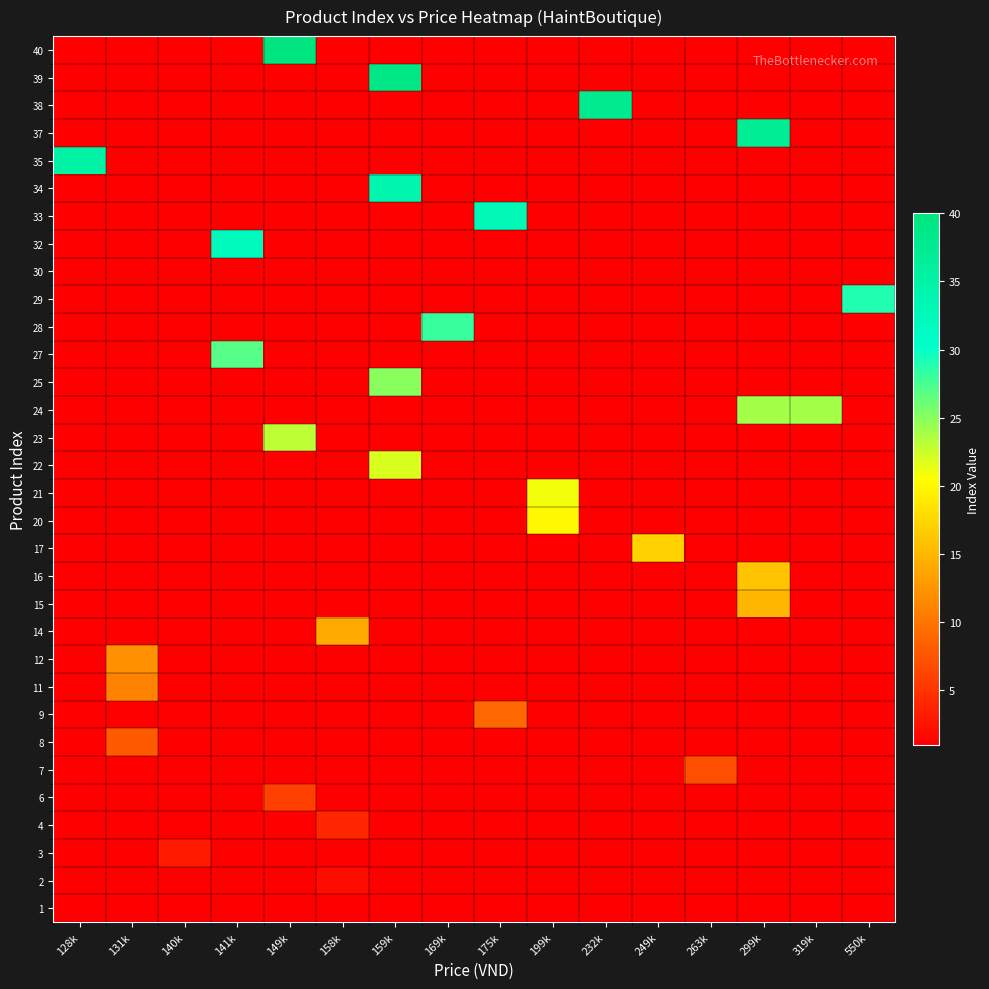

What is the difference between the maximum and minimum values in the 11 series?

11